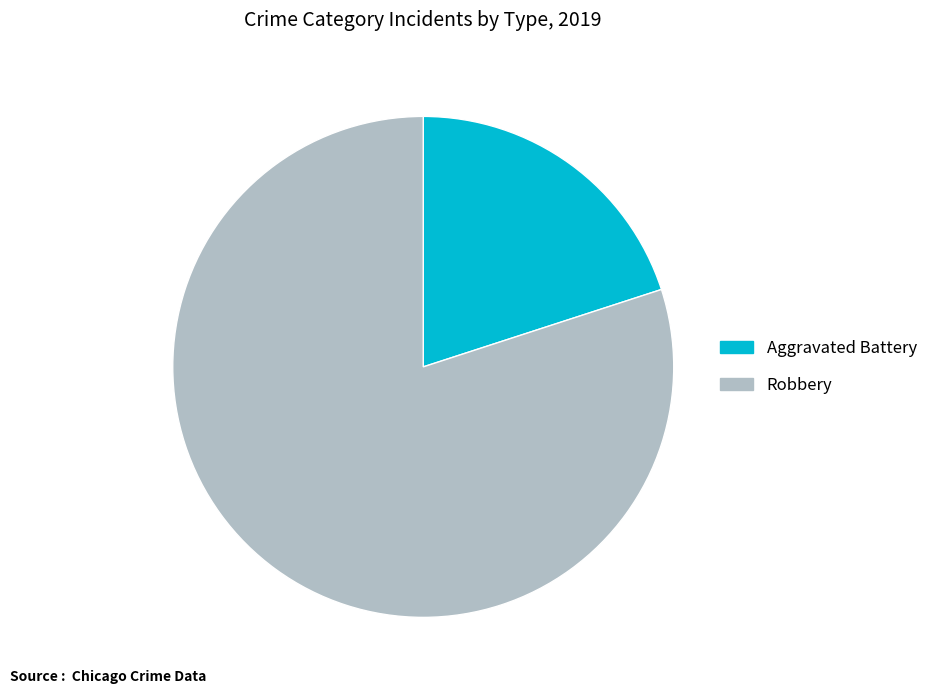

Combined, do Aggravated Battery and Robbery account for over 50%?

Yes